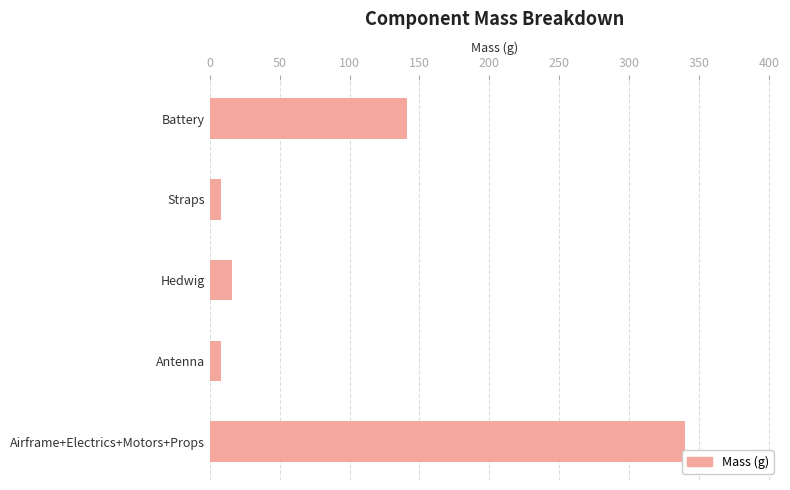

The chart shows a value of 340 at Airframe+Electrics+Motors+Props. True or false?

True